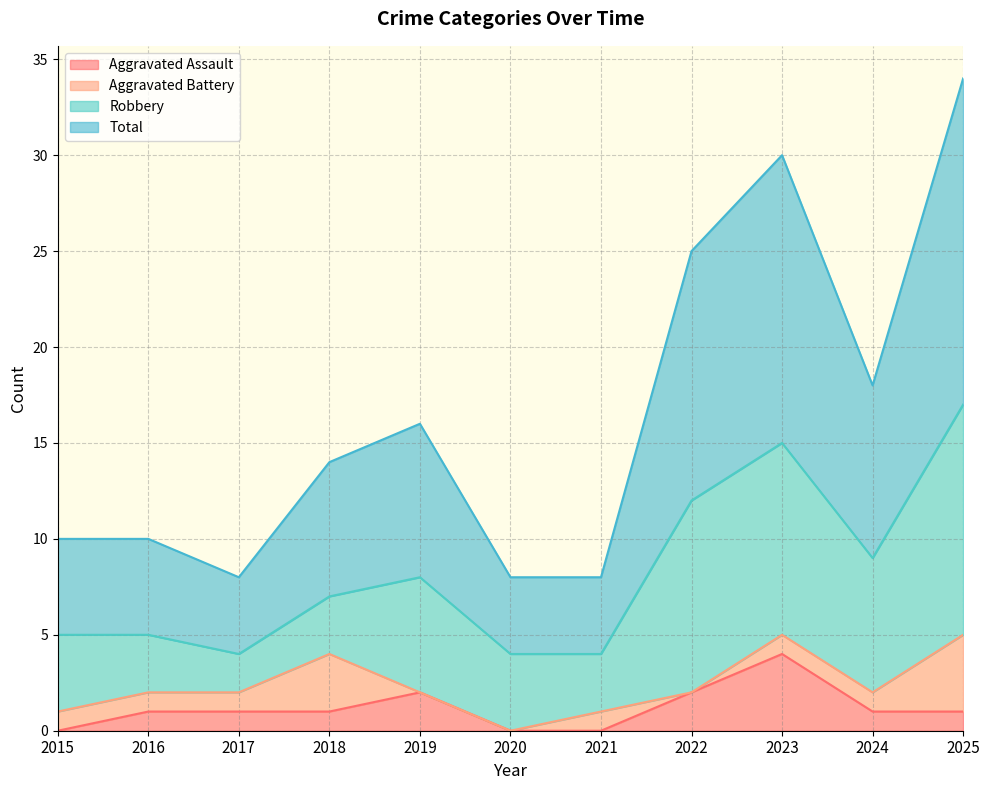

Does the chart have visible grid lines?

Yes